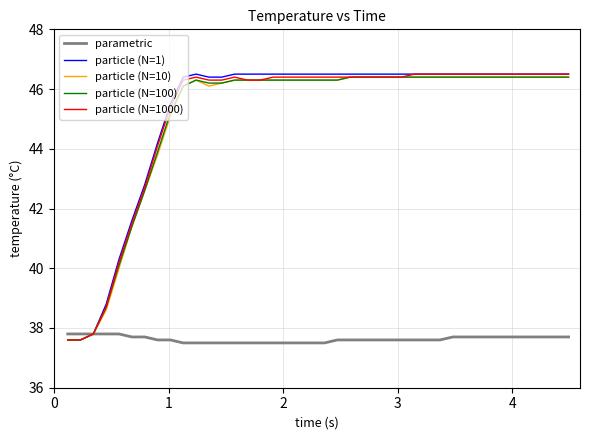

What is the minimum value for parametric?

37.5